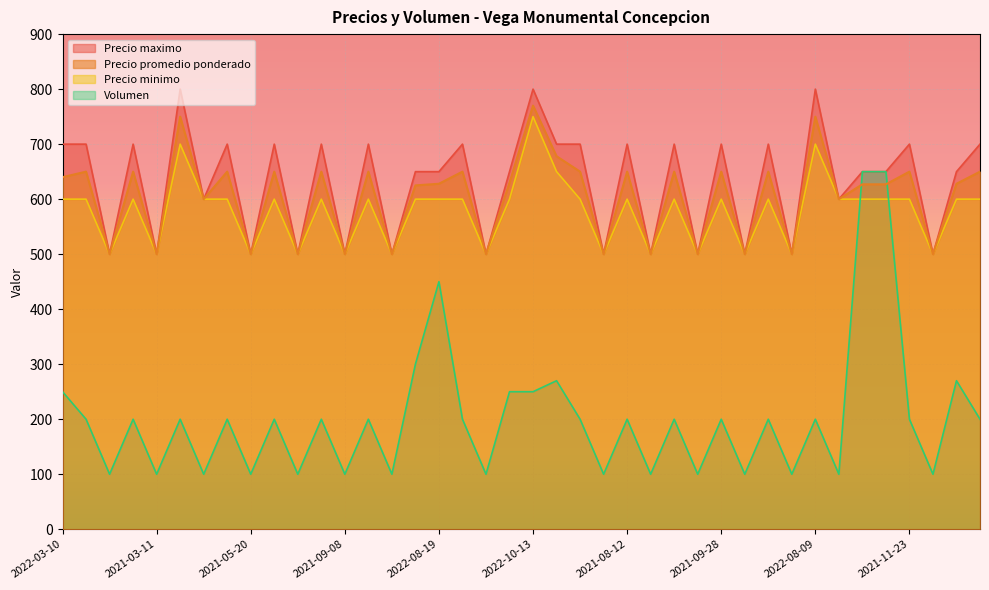

At which category does Precio minimo reach its first local valley?

2021-06-24